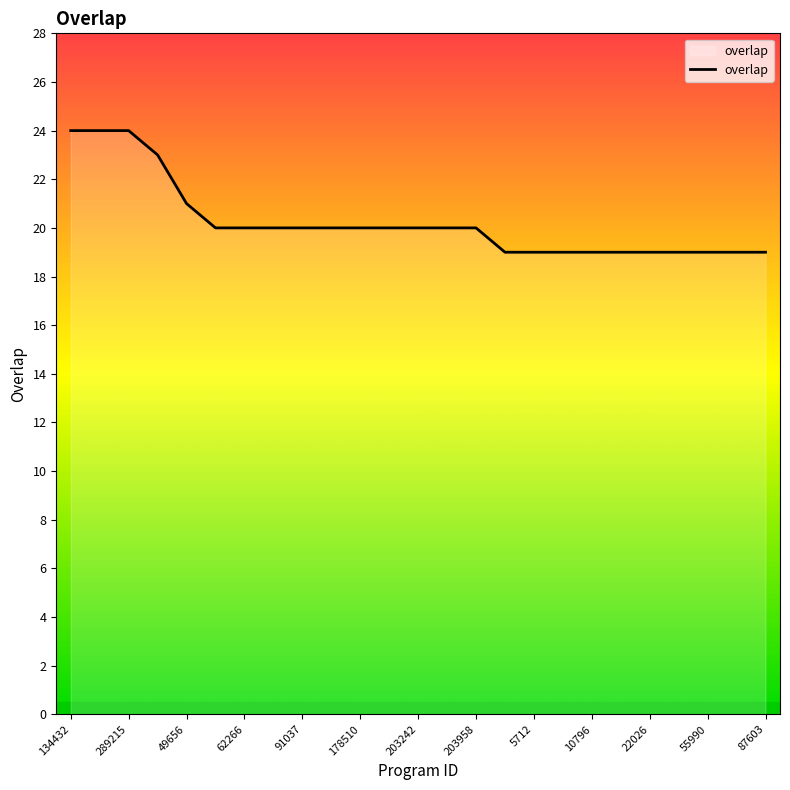

What is the difference between the maximum and minimum values?

5